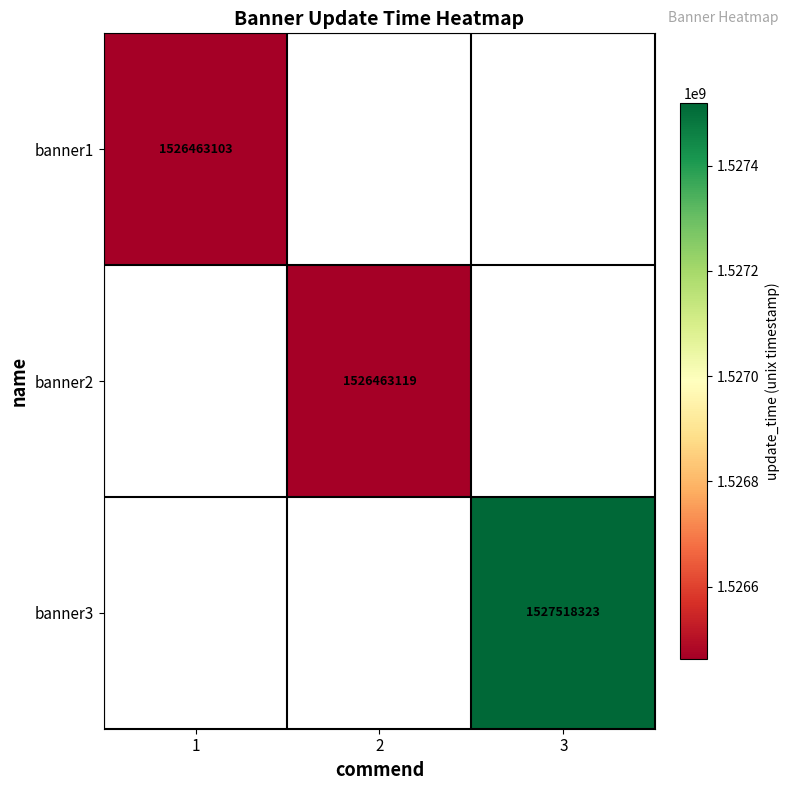

The value of banner1 at 1 is 1526463103. True or false?

True